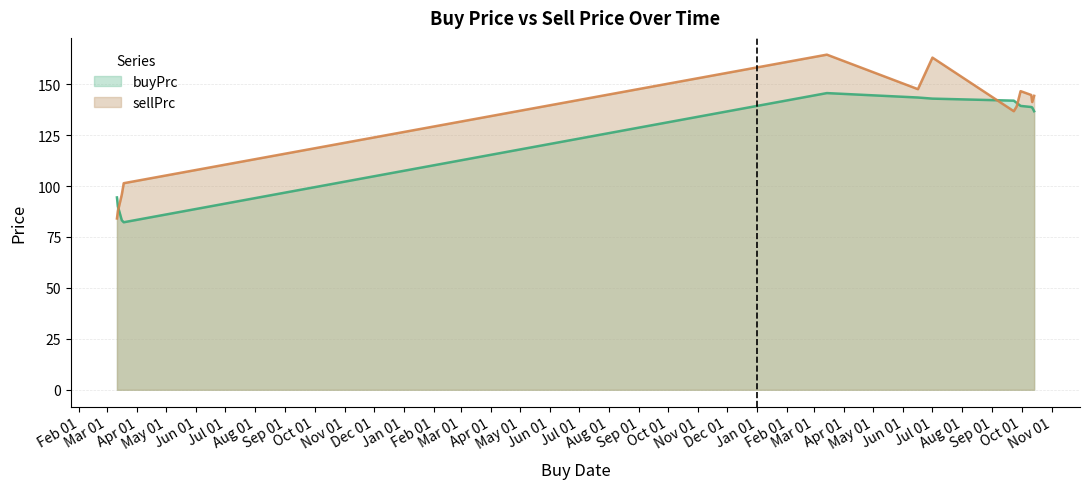

What is the maximum value for buyPrc?

145.6